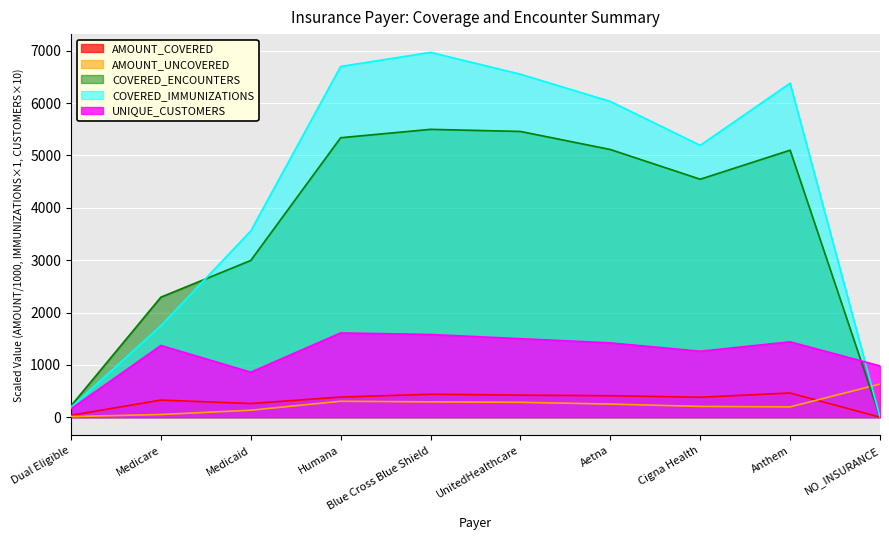

How many data points in COVERED_IMMUNIZATIONS are above 6032?

4